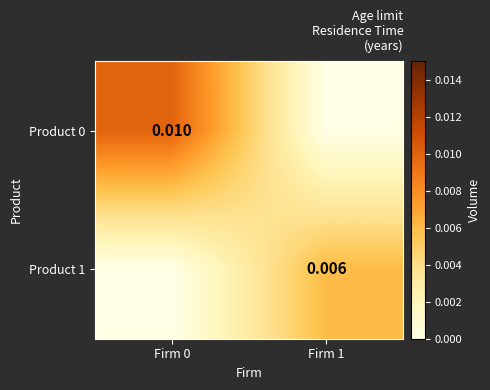

List the series in order of their overall mean, lowest first.

Product 1, Product 0